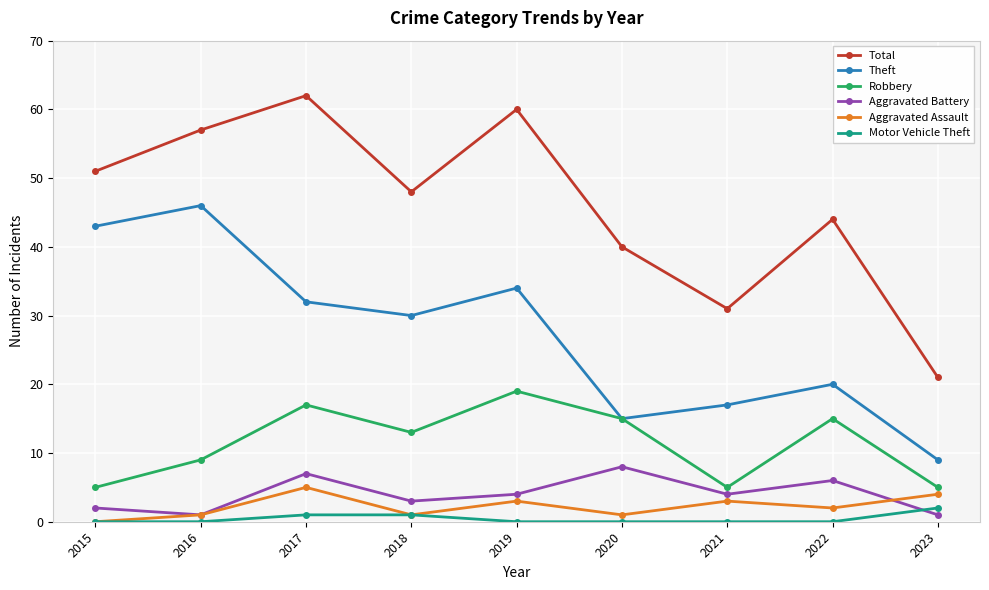

How many lines are shown in the chart?

6